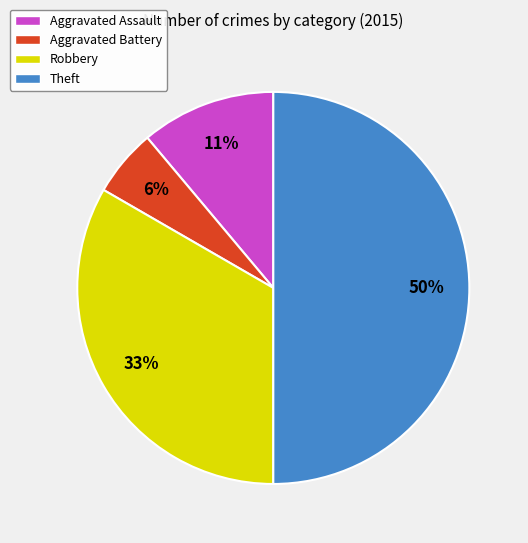

What is the largest slice in the pie chart?

Theft